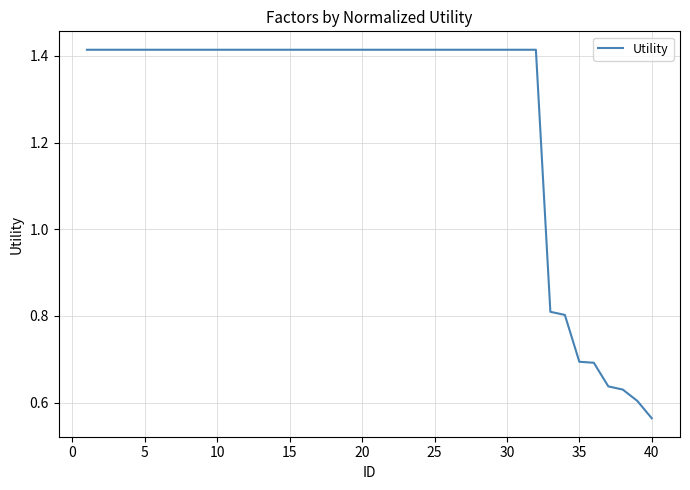

What is the difference between the maximum and minimum values?

0.9